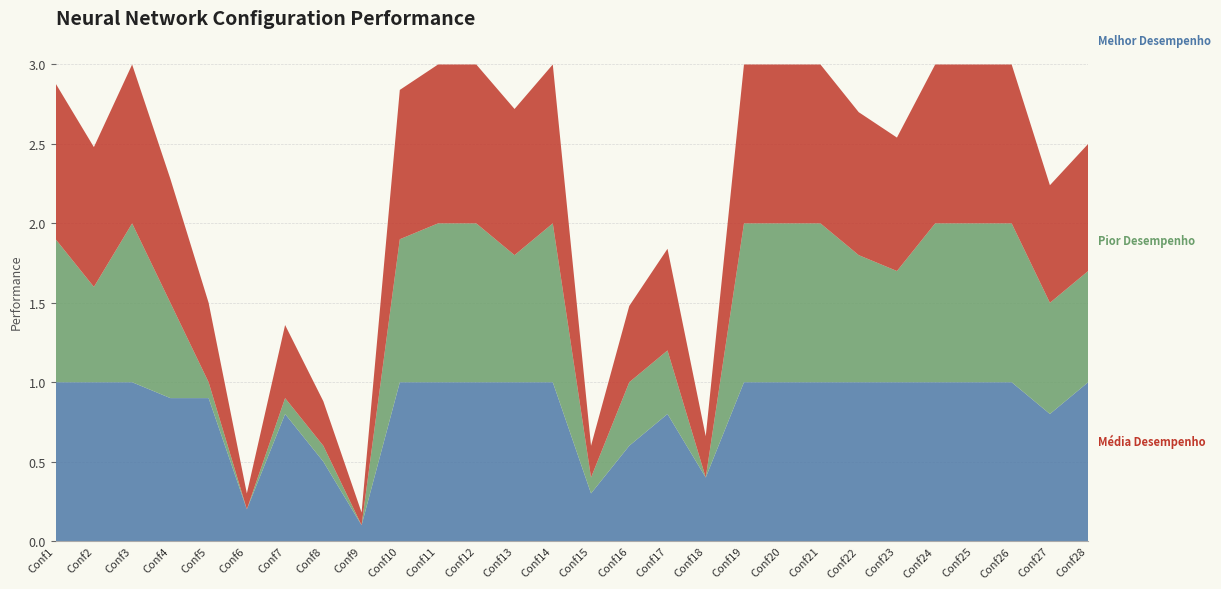

Reading right to left, list all the values displayed in this chart.

Melhor Desempenho: 1.0	0.8	1.0	1.0	1.0	1.0	1.0	1.0	1.0	1.0	0.4	0.8	0.6	0.3	1.0	1.0	1.0	1.0	1.0	0.1	0.5	0.8	0.2	0.9	0.9	1.0	1.0	1.0
Pior Desempenho: 0.7	0.7	1.0	1.0	1.0	0.7	0.8	1.0	1.0	1.0	0.0	0.4	0.4	0.1	1.0	0.8	1.0	1.0	0.9	0.0	0.1	0.1	0.0	0.1	0.6	1.0	0.6	0.9
Média Desempenho: 0.8	0.7	1.0	1.0	1.0	0.8	0.9	1.0	1.0	1.0	0.3	0.6	0.5	0.2	1.0	0.9	1.0	1.0	0.9	0.1	0.3	0.5	0.1	0.5	0.8	1.0	0.9	1.0